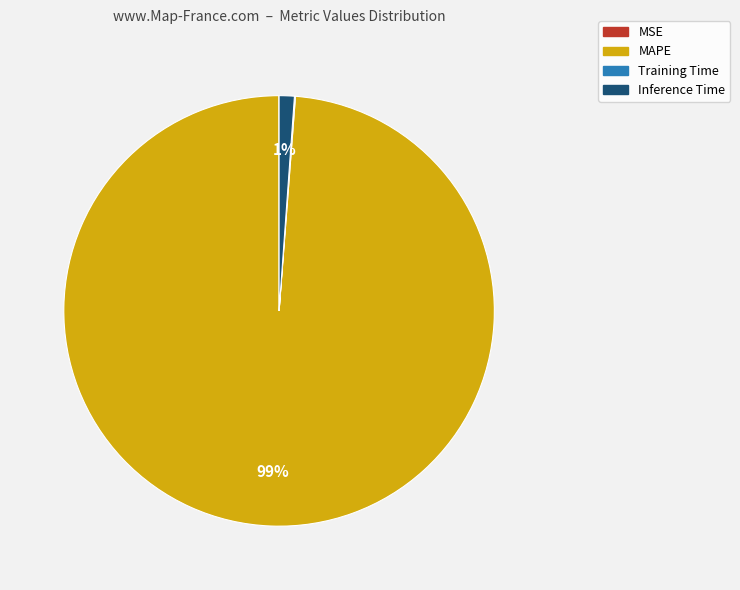

Which slice represents more than half of the pie?

MAPE